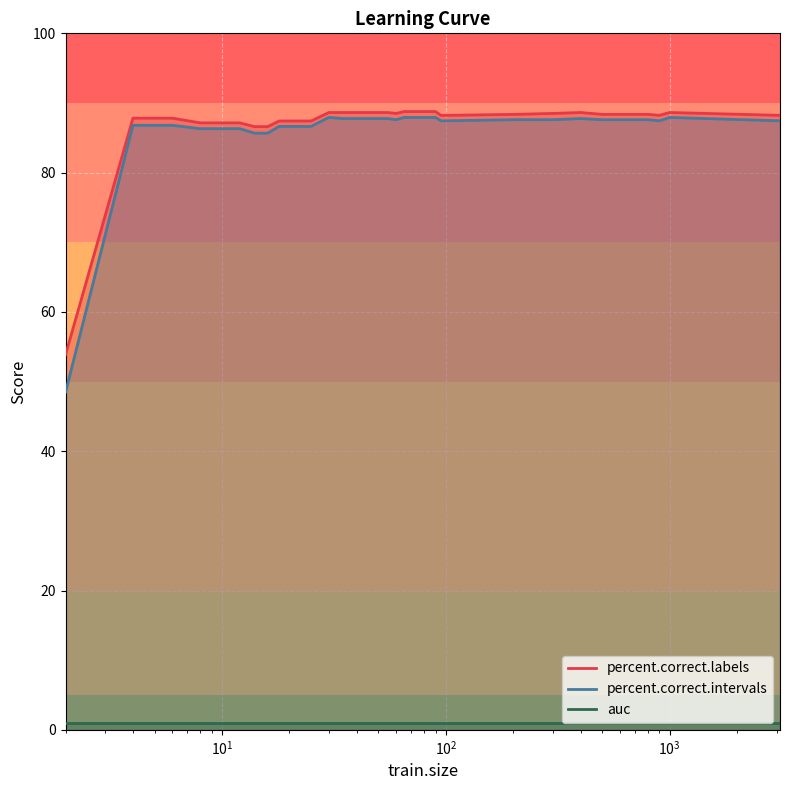

What is the maximum value shown in the chart?

88.8